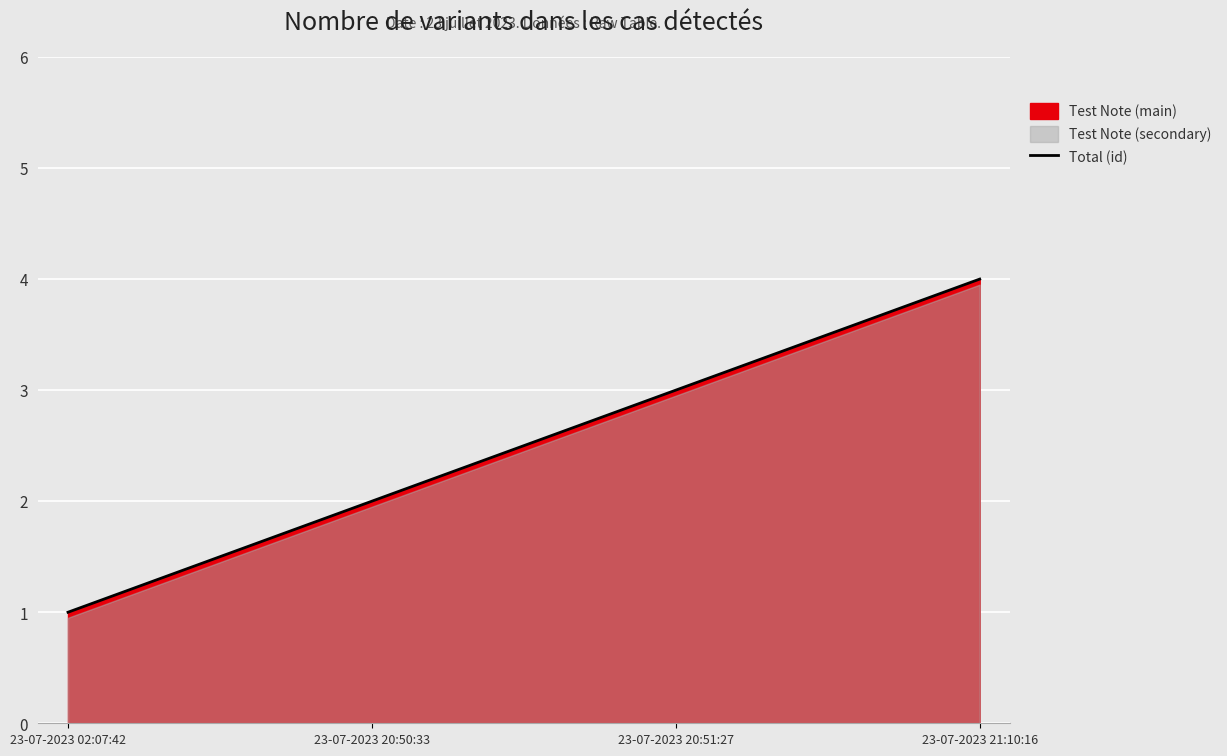

How many data points does each series have?

4